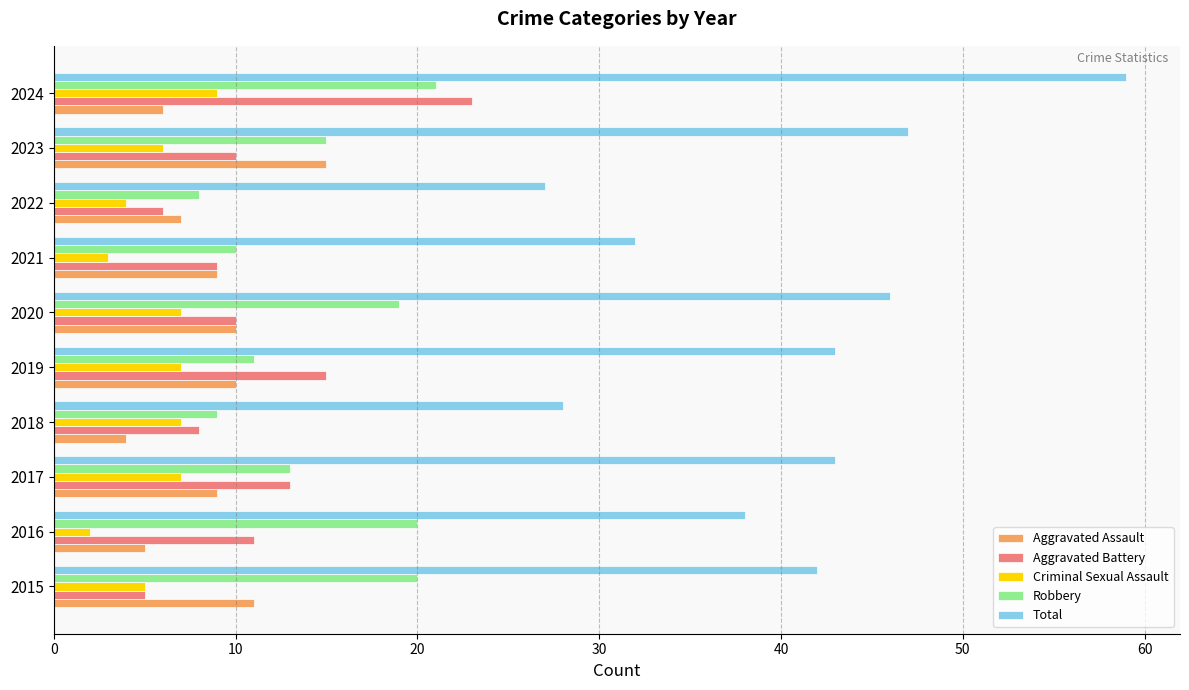

At which category is the sum across all series the highest?

2024